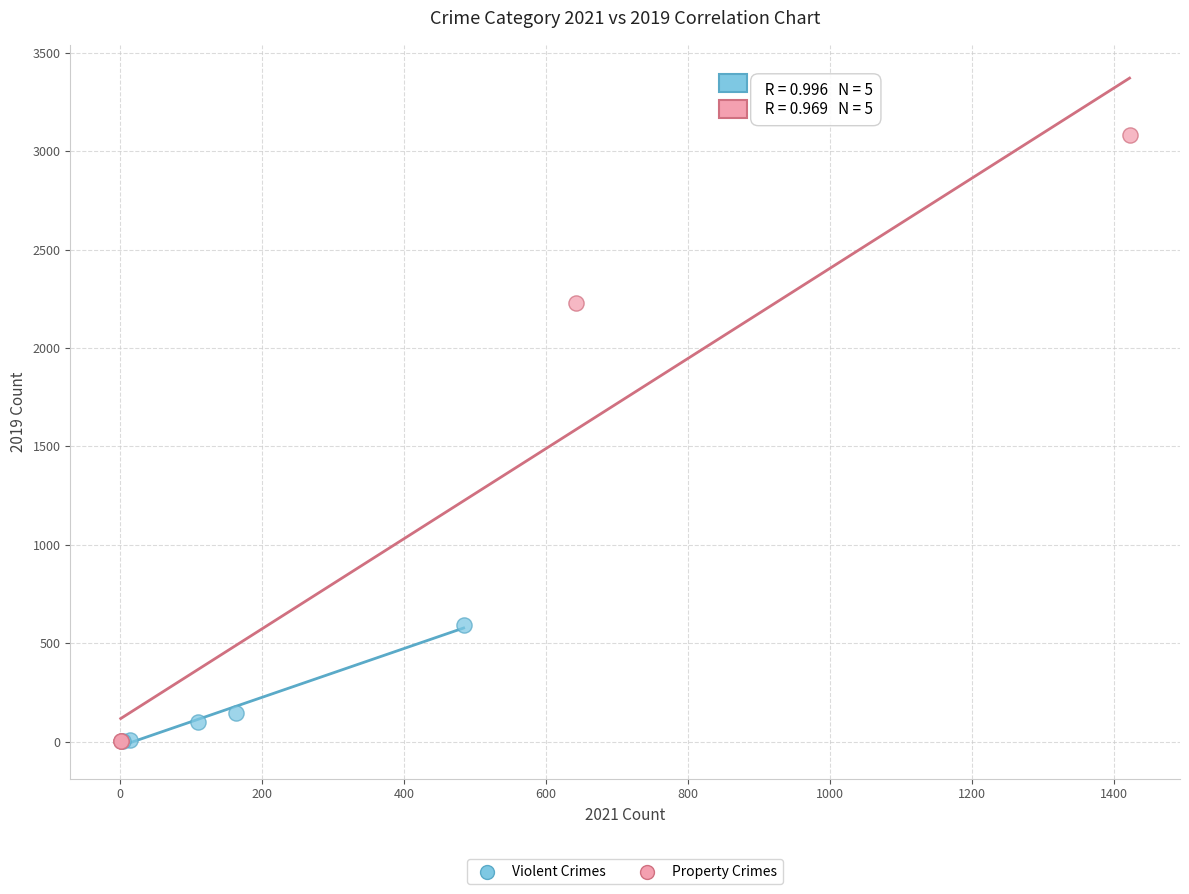

Which series has the widest spread of Y values?

Property Crimes